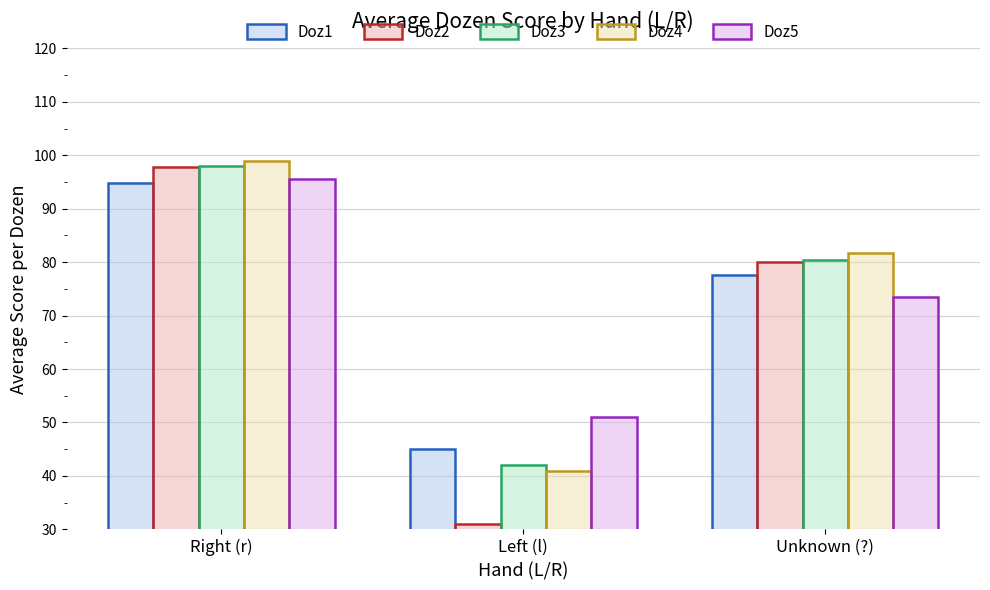

Is it true that Doz4 equals 81.6 at Unknown (?)?

True